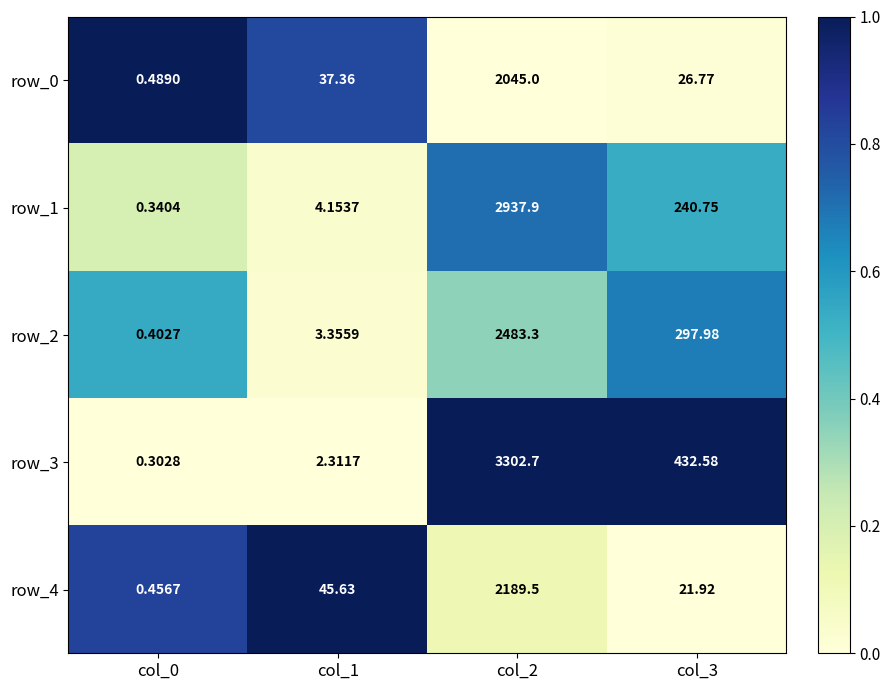

At which category does the chart reach its peak across all series?

col_2